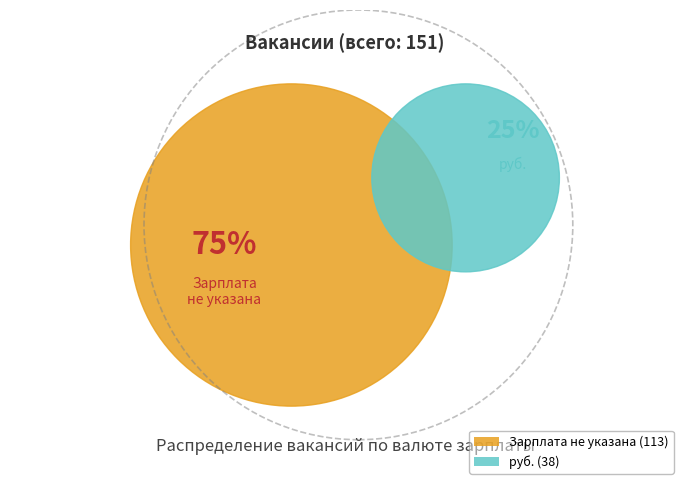

To the nearest percent, what percentage of the pie is руб.?

25%